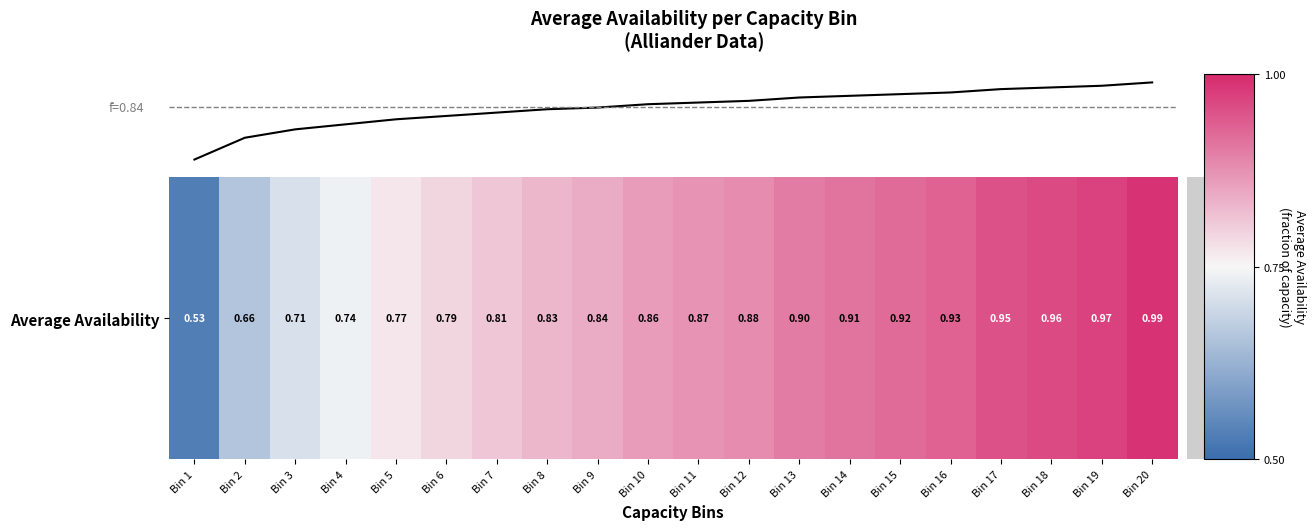

How many lines are shown in the chart?

1